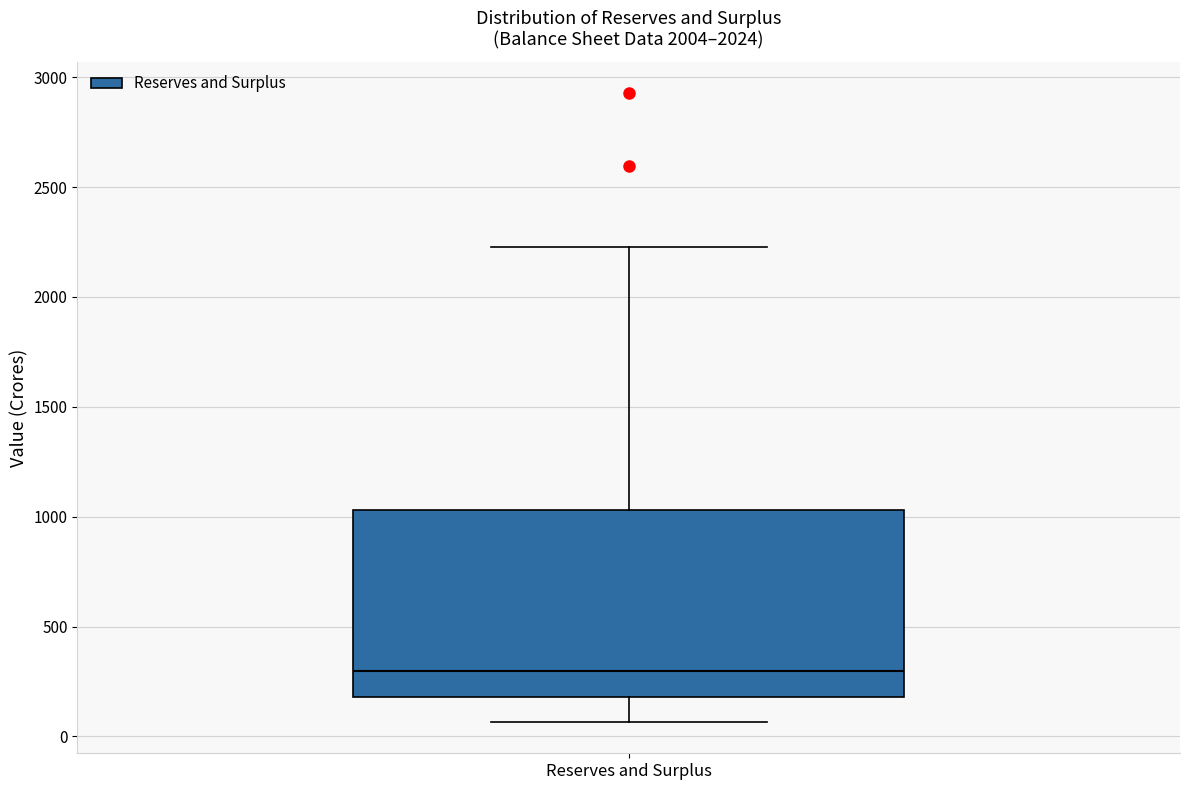

Read this box plot against the y-axis: the position of the median line, the range covered by the box, and the ends of both whiskers. The values are not printed on the chart, so give them approximately, as read against the axis.

median 300, box 200 to 1050, whiskers 50 to 2250